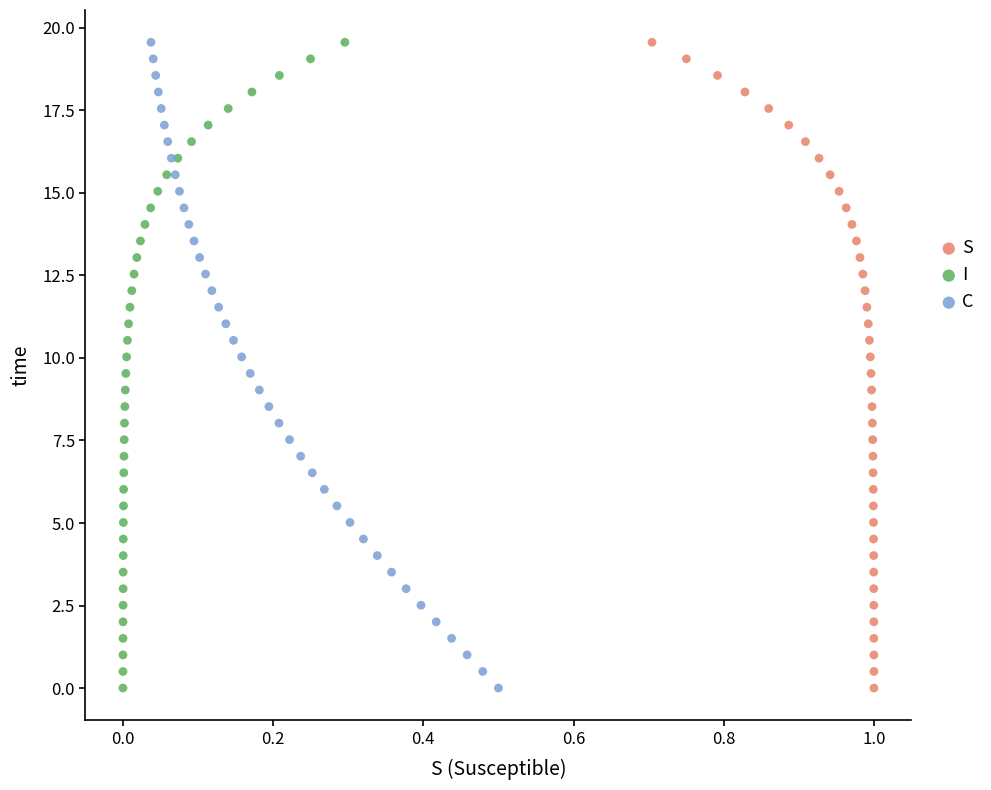

What are all the series names shown in the legend?

S, I, C